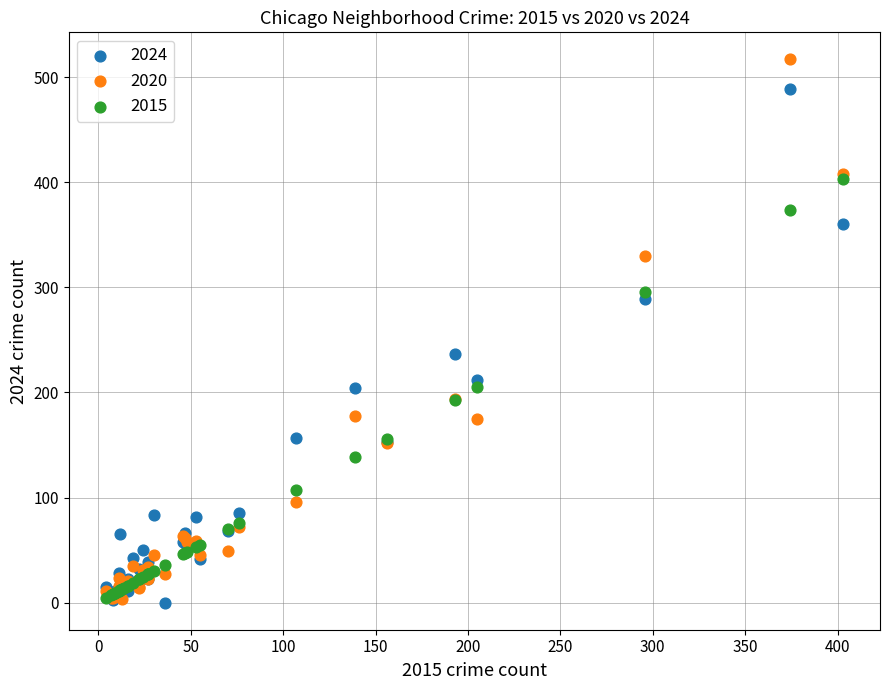

What are all the series names shown in the legend?

2024, 2020, 2015